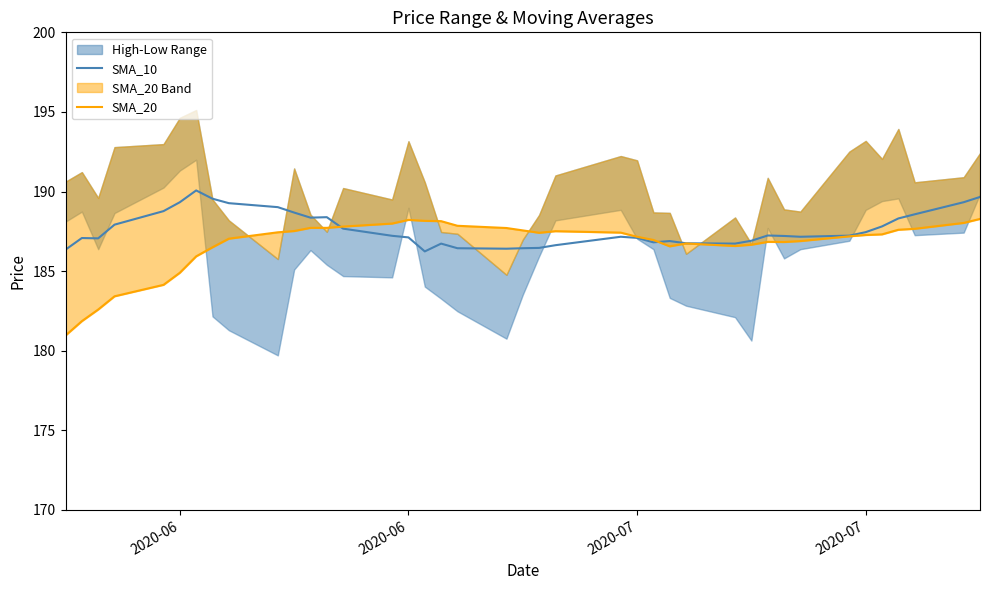

How many lines are shown in the chart?

2